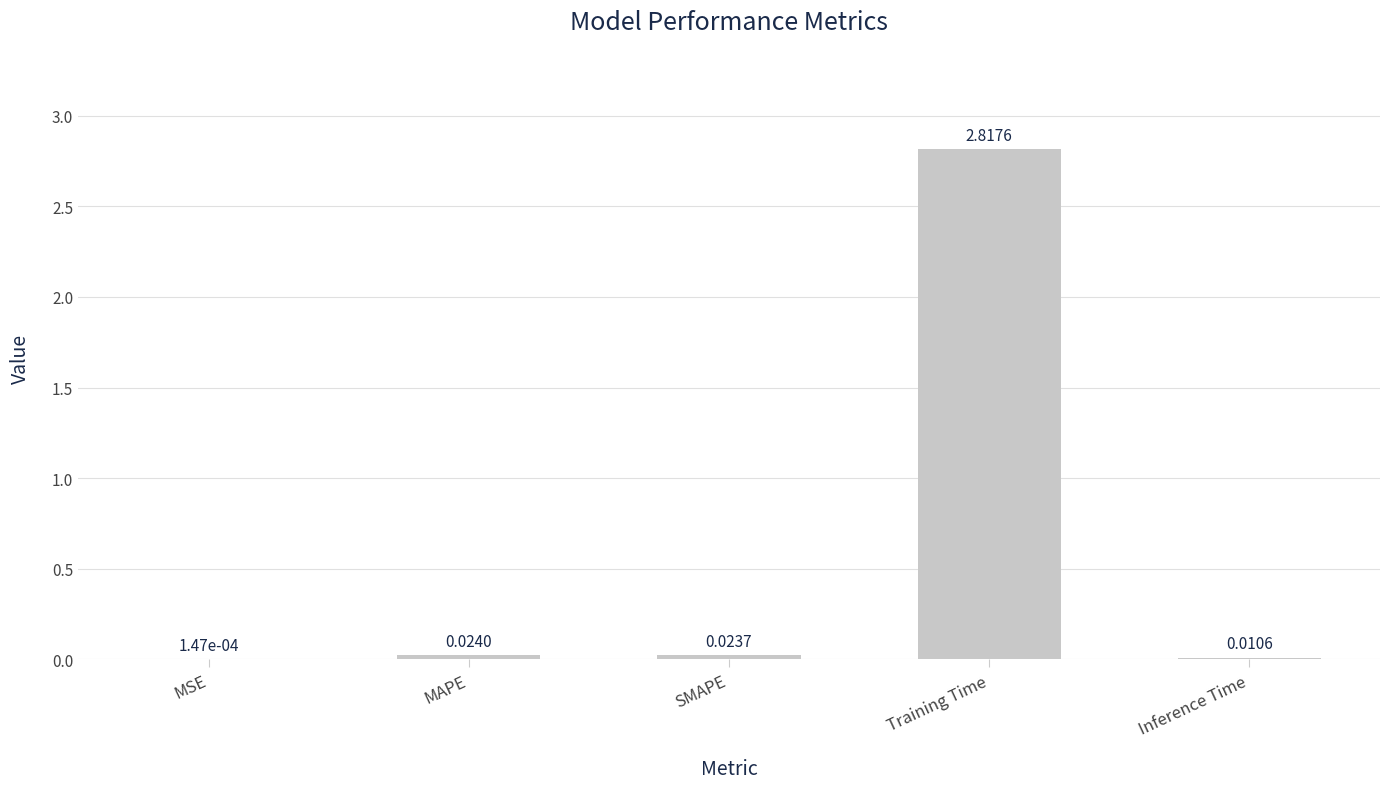

At which label is the value closest to 1?

MAPE